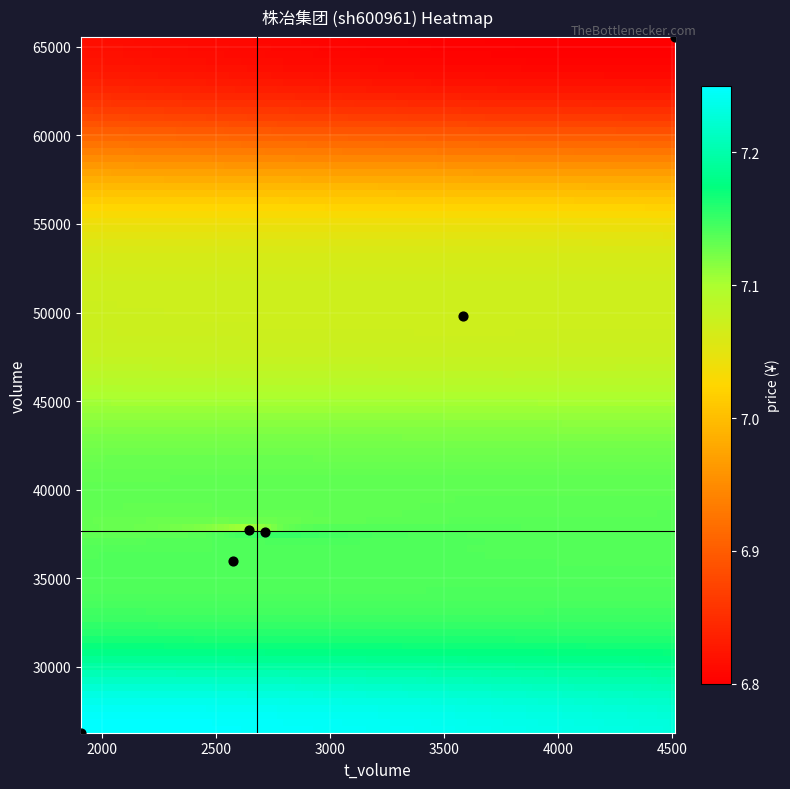

What is the range of Y values (max minus min)?

39263